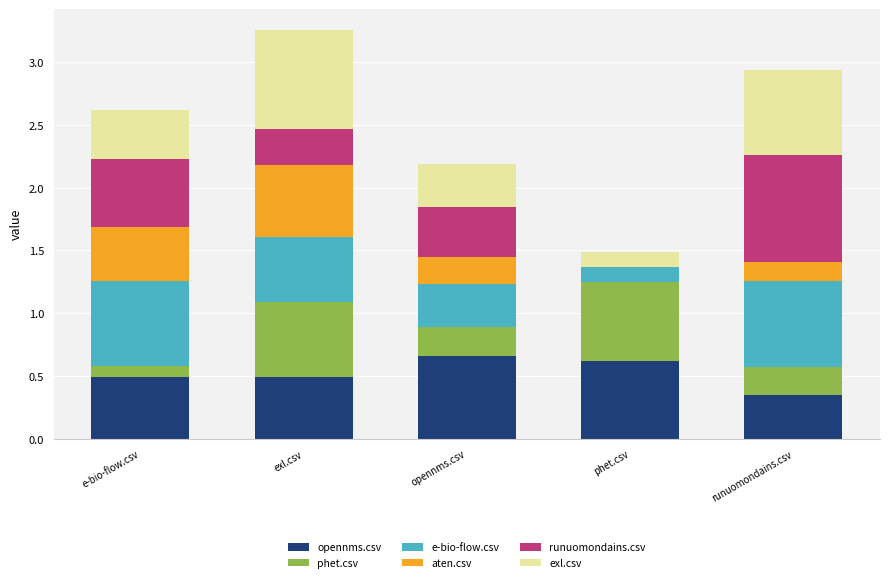

What is the total value across all series at runuomondains.csv?

2.9